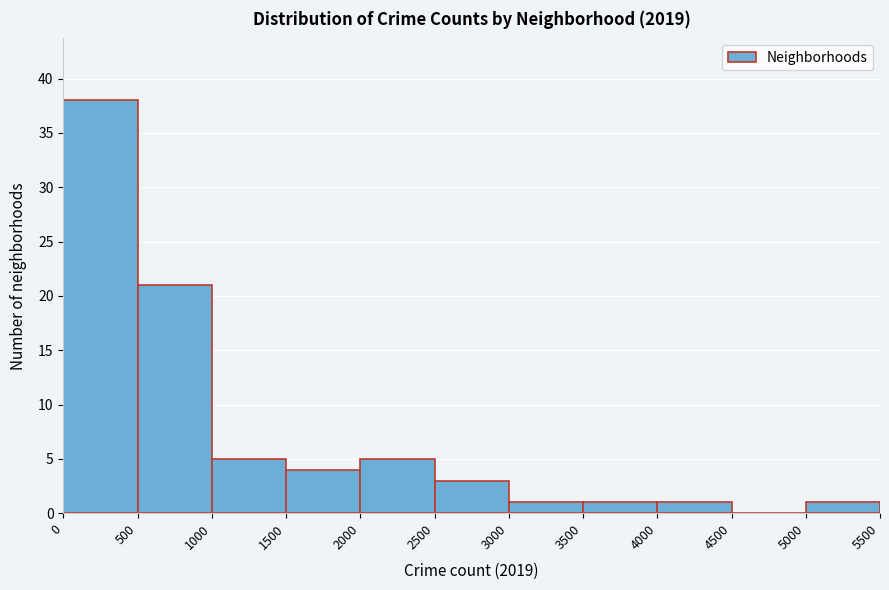

How tall is the bar that spans 3000 to 3500 on the x-axis? The values are not printed on the chart, so give them approximately, as read against the axis.

1